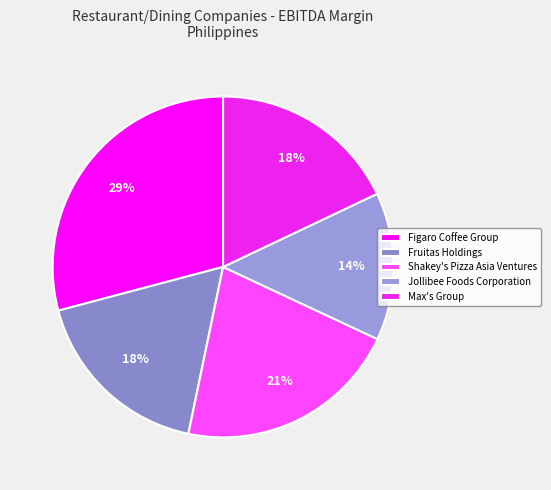

Is there any slice that represents more than half of the pie?

No